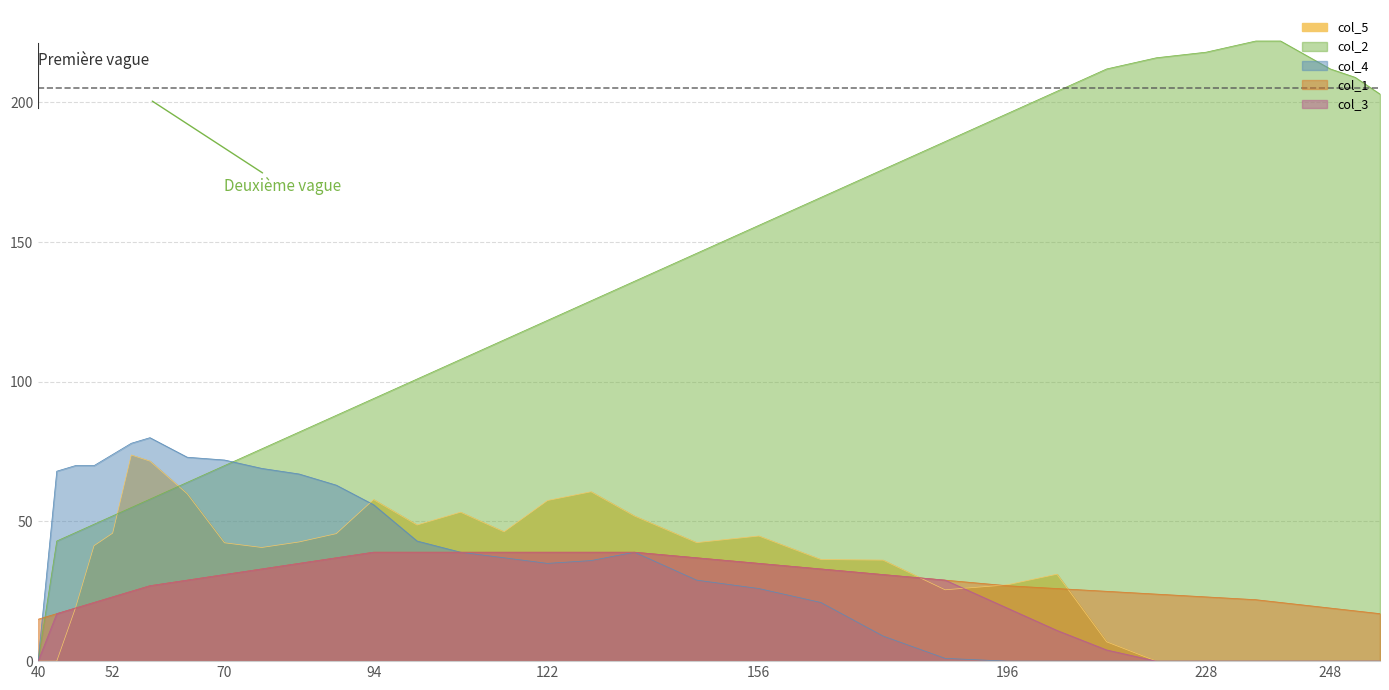

The col_5 series shows 6.9 at 212. True or false?

True